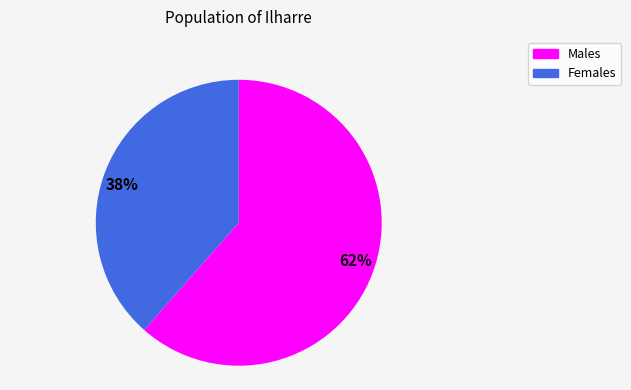

Between 62% and 38%, which is larger?

62%